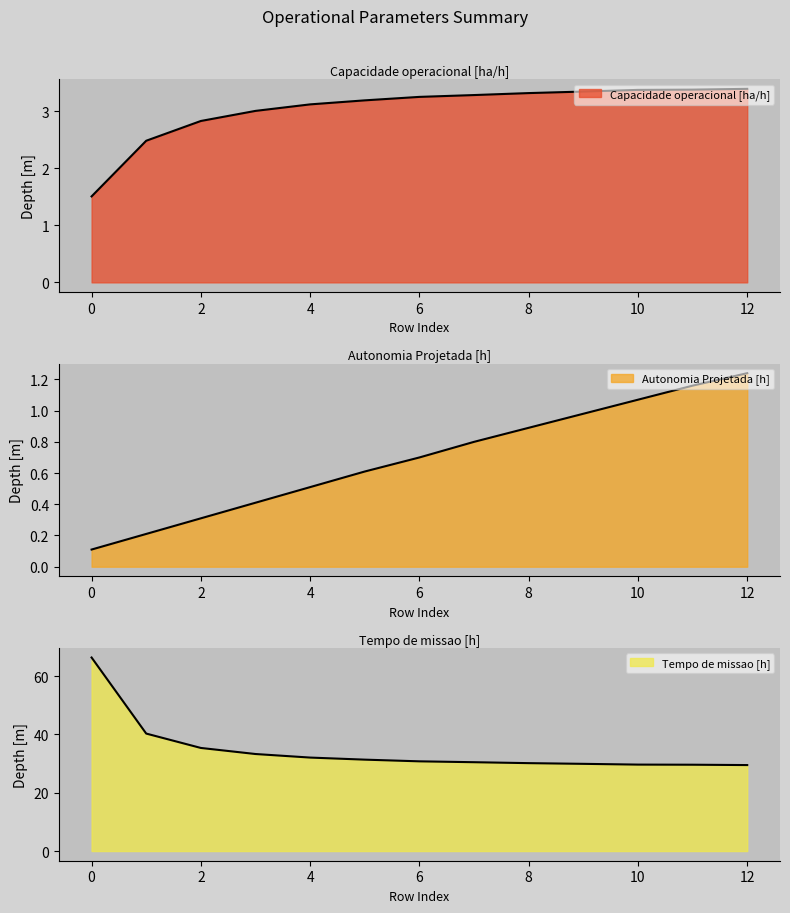

Reading left to right, extract all data points from this chart.

Capacidade operacional [ha/h]: 0=1.5	1=2.5	2=2.8	3=3.0	4=3.1	5=3.2	6=3.3	7=3.3	8=3.3	9=3.3	10=3.4	11=3.4	12=3.4
Autonomia Projetada [h]: 0=0.1	1=0.2	2=0.3	3=0.4	4=0.5	5=0.6	6=0.7	7=0.8	8=0.9	9=1.0	10=1.1	11=1.2	12=1.2
Tempo de missao [h]: 0=66.4	1=40.3	2=35.4	3=33.3	4=32.0	5=31.3	6=30.8	7=30.5	8=30.1	9=29.9	10=29.6	11=29.6	12=29.5